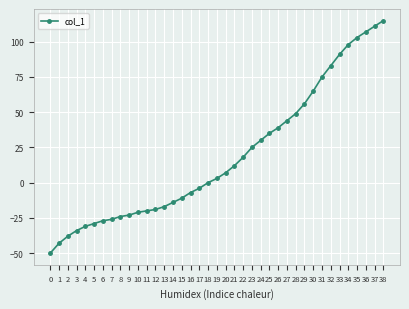

What is the value of the 3rd point from the left?

-38